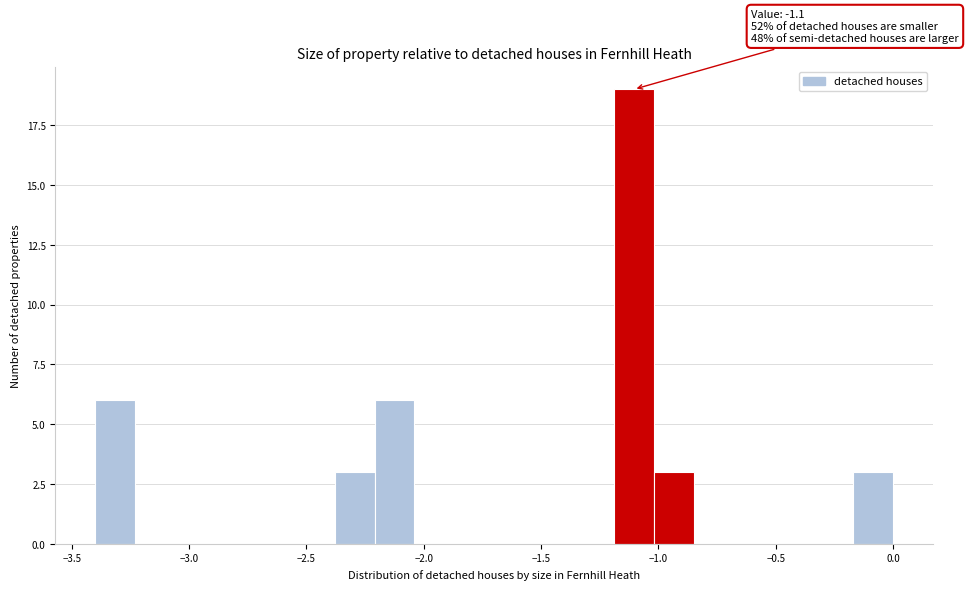

Read against the x-axis, roughly where is the centre of the tallest bar?

-1.10